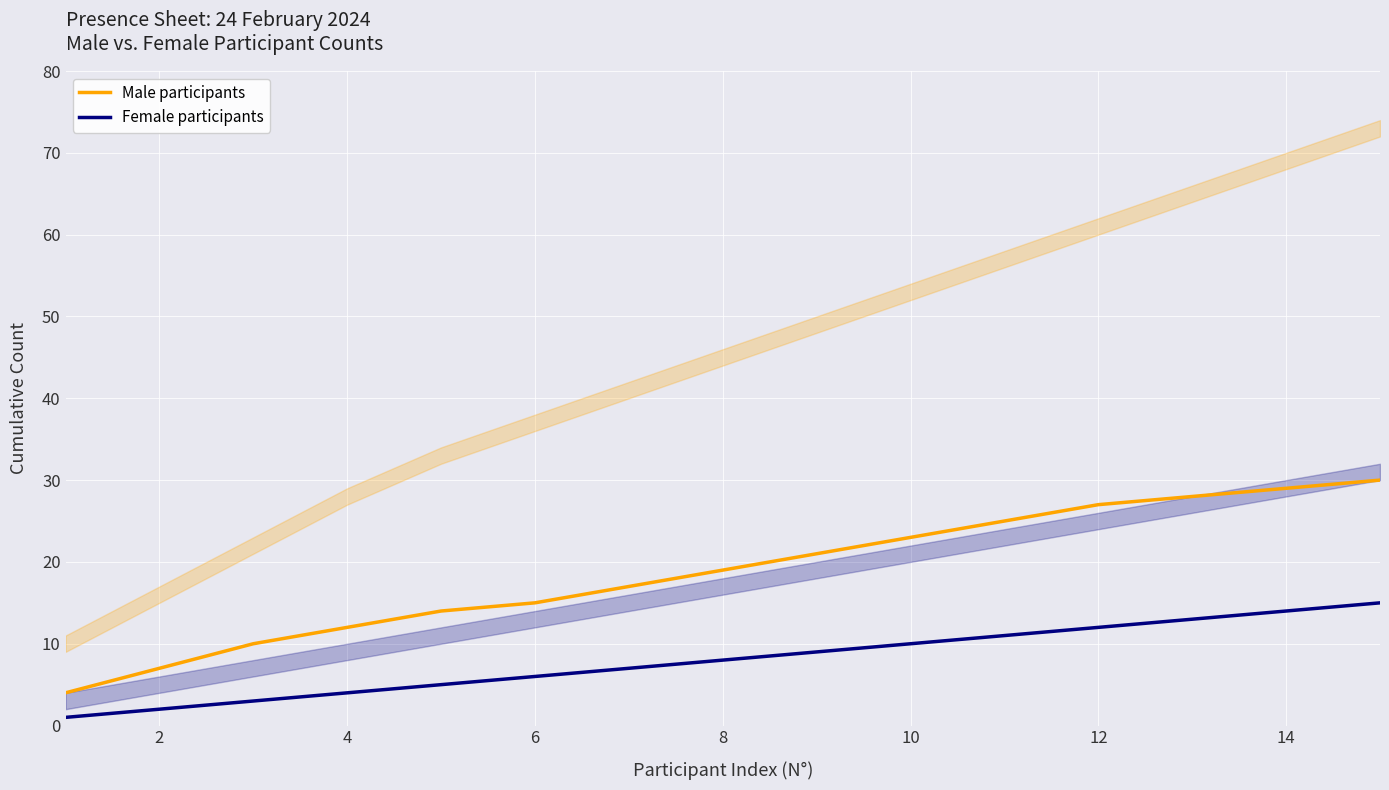

What is the difference between the maximum and second lowest values in the Male participants series?

23